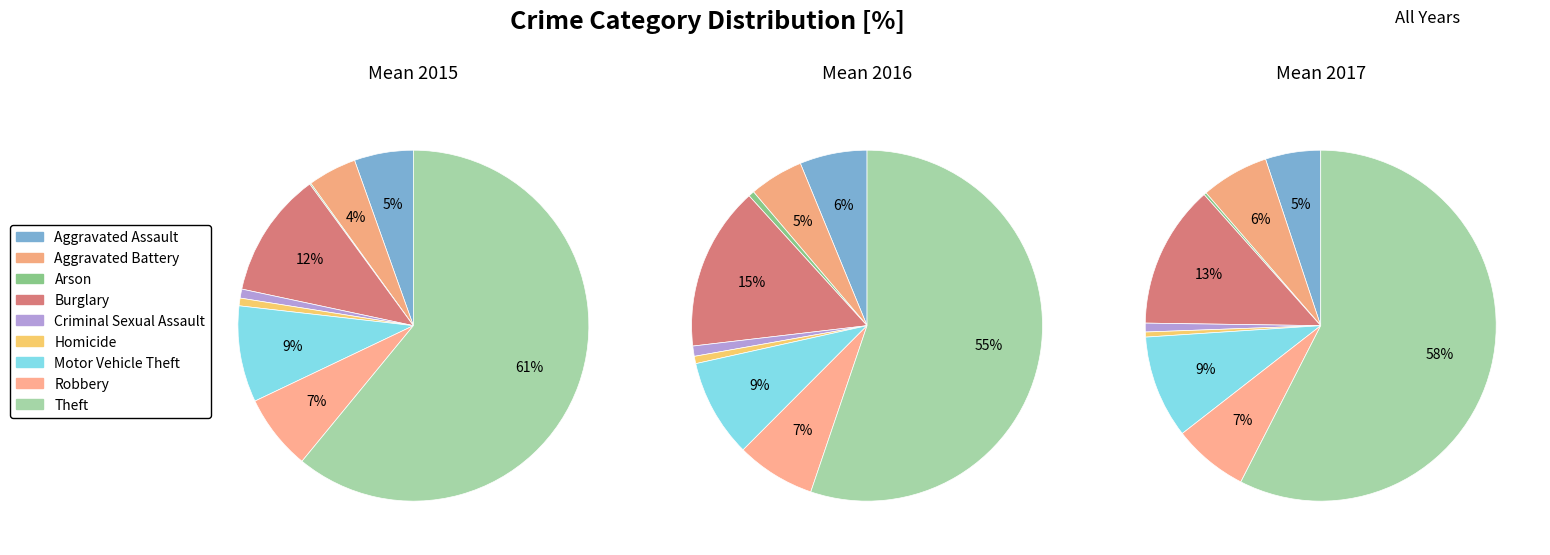

Between Criminal Sexual Assault and Robbery, which is larger?

Robbery